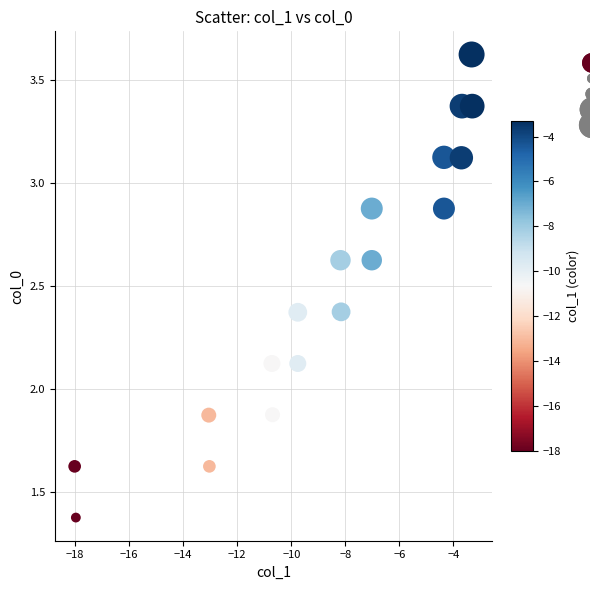

What is the range of Y values (max minus min)?

2.3